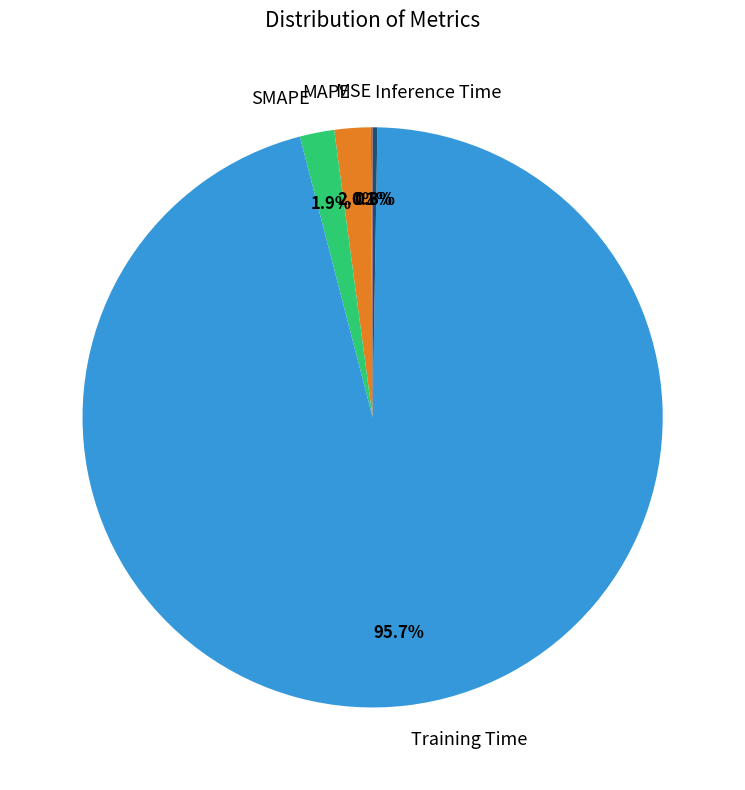

Do SMAPE and MAPE together represent more than half of the pie?

No